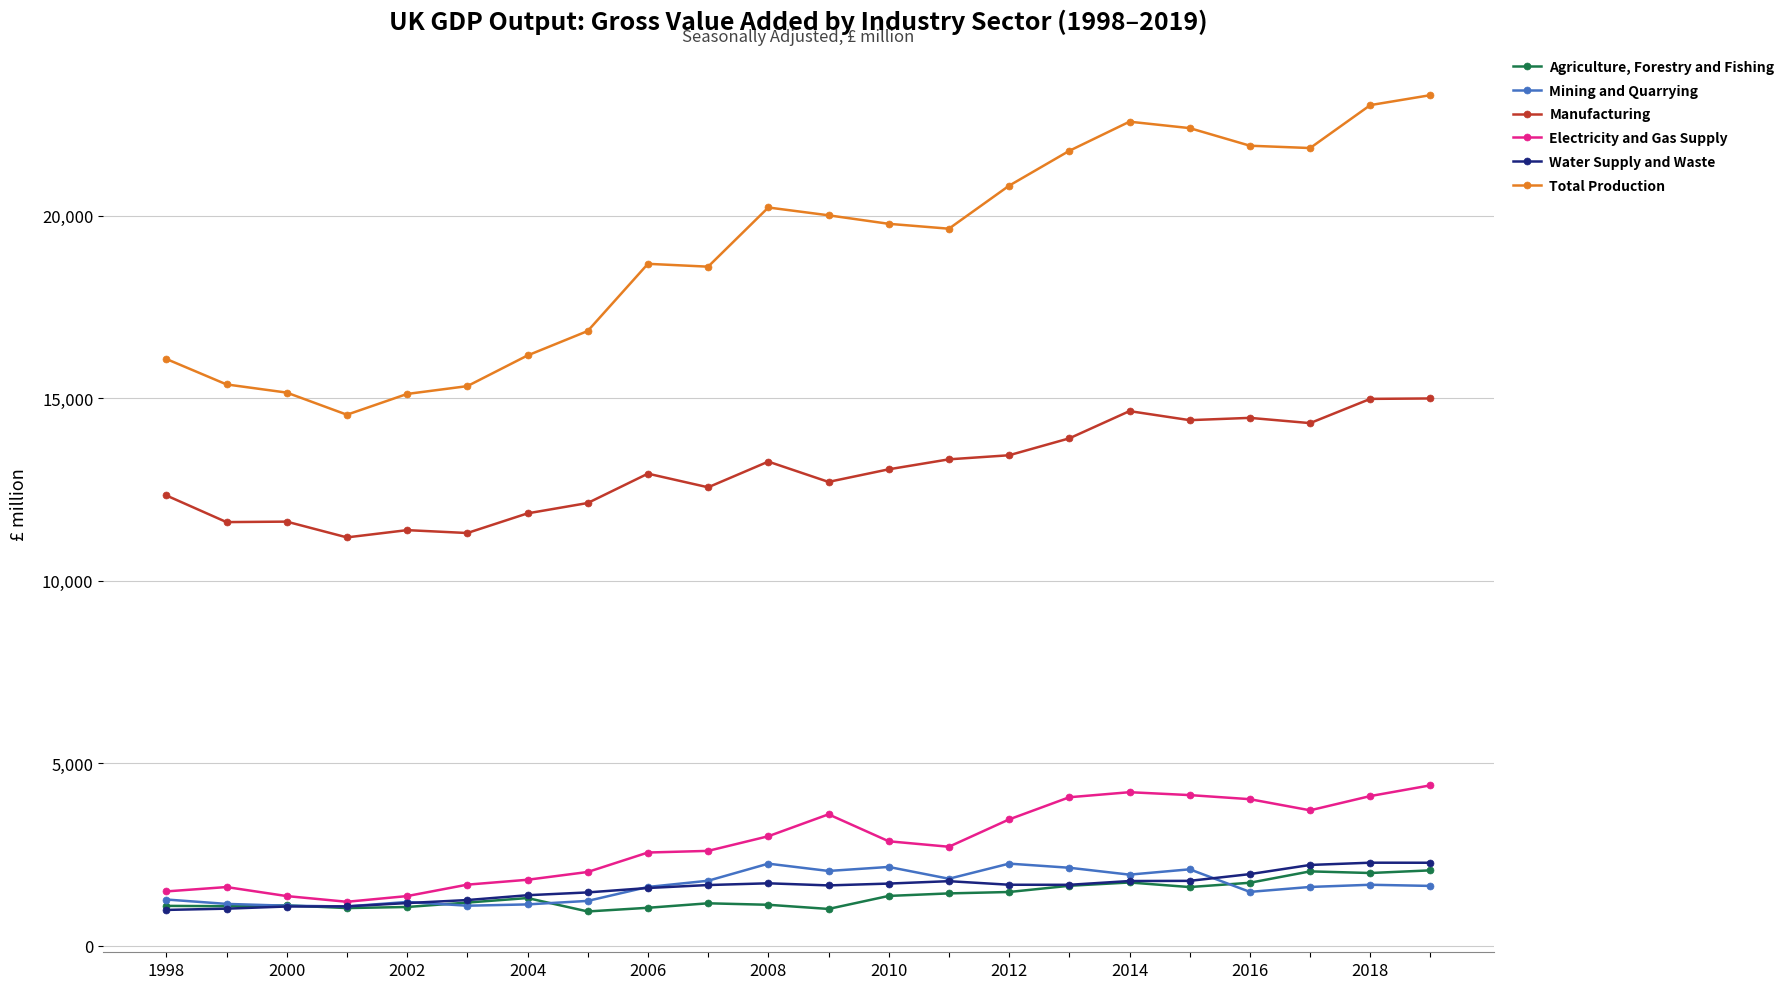

What is the highest value of the Manufacturing series?

14990.6